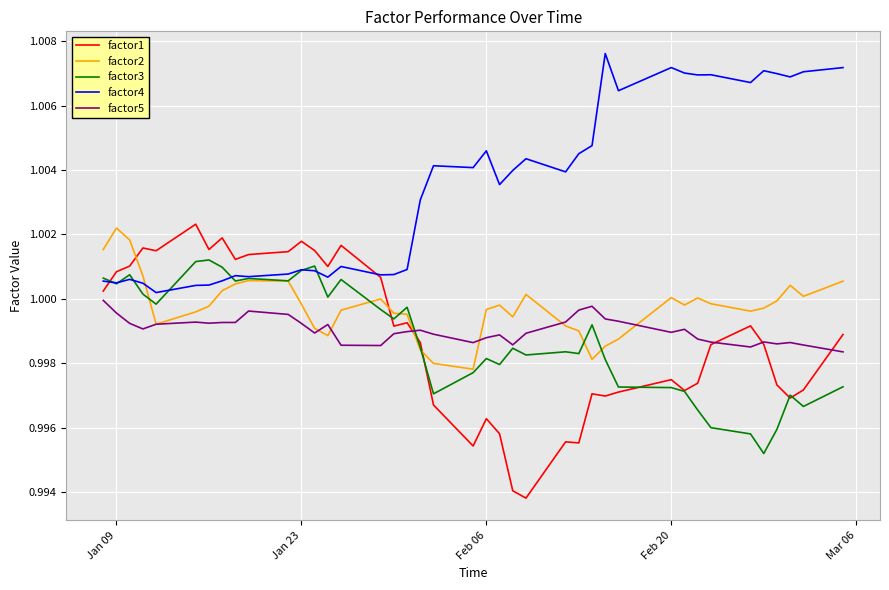

Which series has the largest total across all categories?

factor4